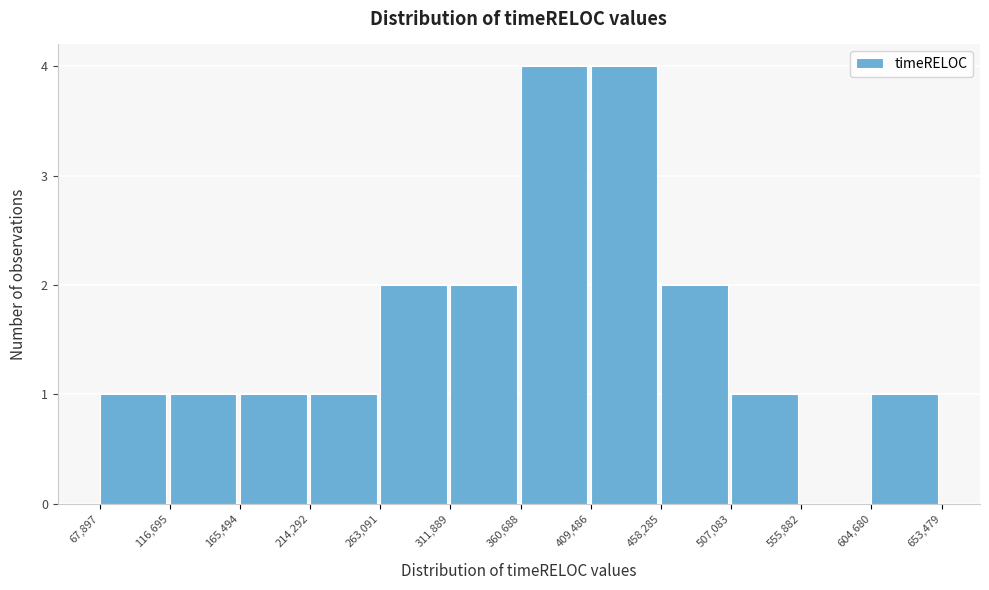

What is the height of the bar covering 67,897 to 116,695 on the x-axis? The values are not printed on the chart, so give them approximately, as read against the axis.

1